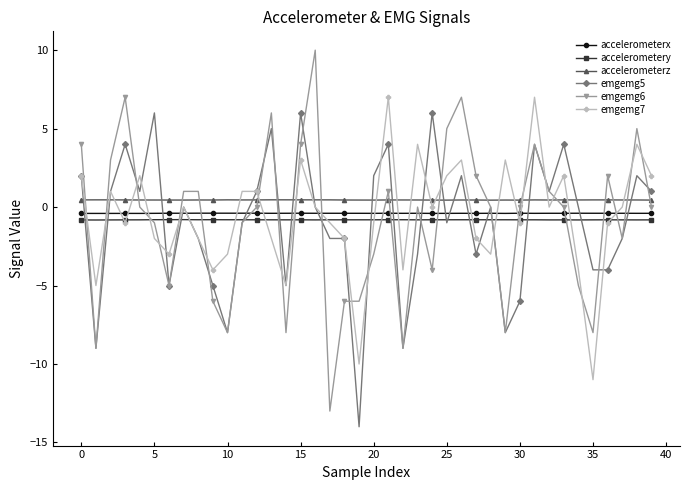

What is the value of the accelerometery point at the 12th from the left?

-0.8